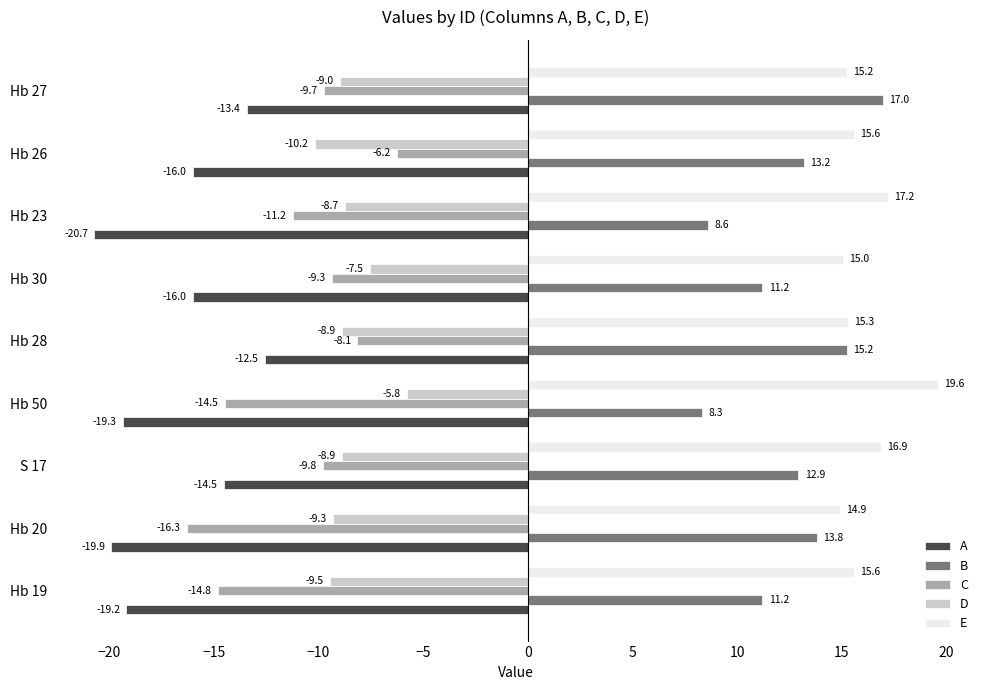

What is the minimum value for C?

-16.3